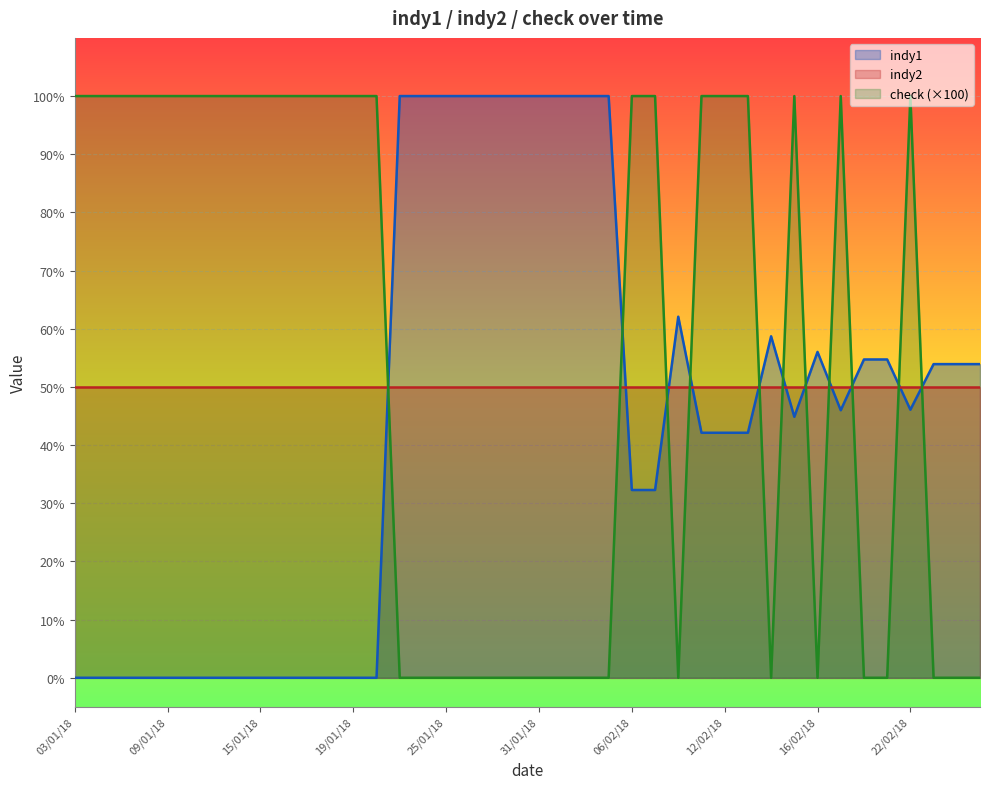

Which series has the widest spread of values?

indy1